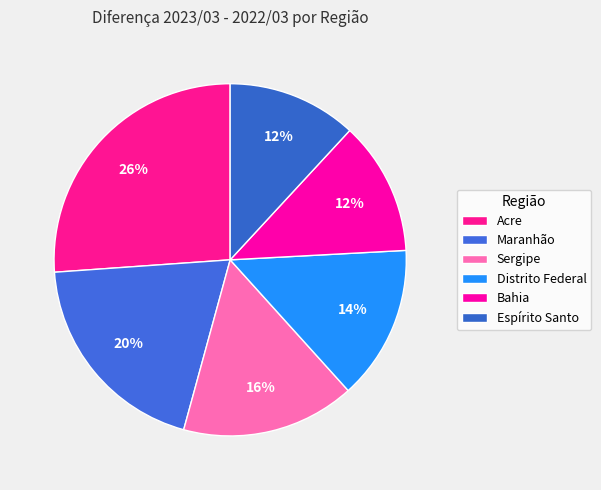

How many segments does this pie chart have?

6